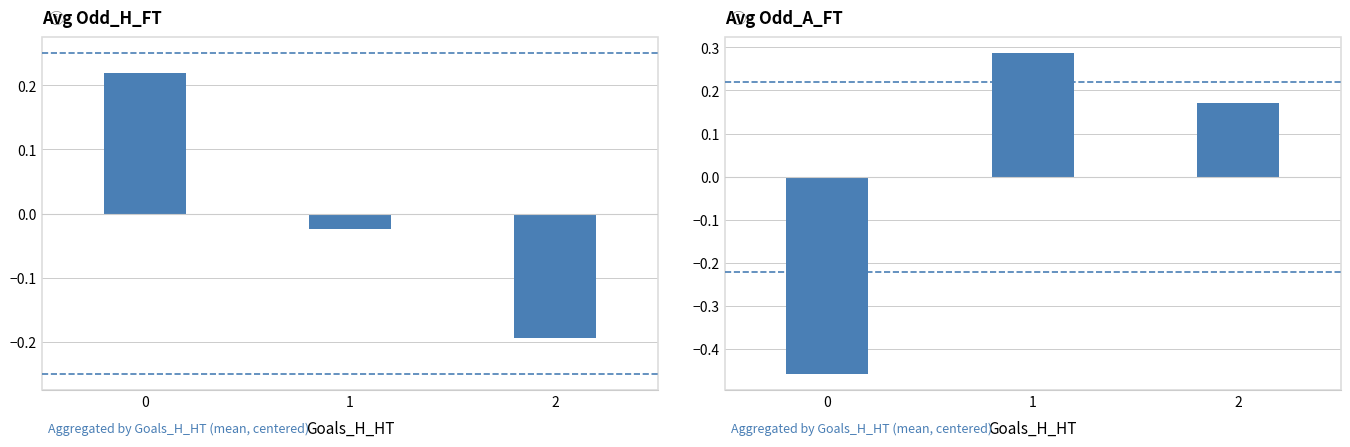

Is the value of Odd_H_FT at 0 greater than the value of Odd_A_FT at 2?

Yes